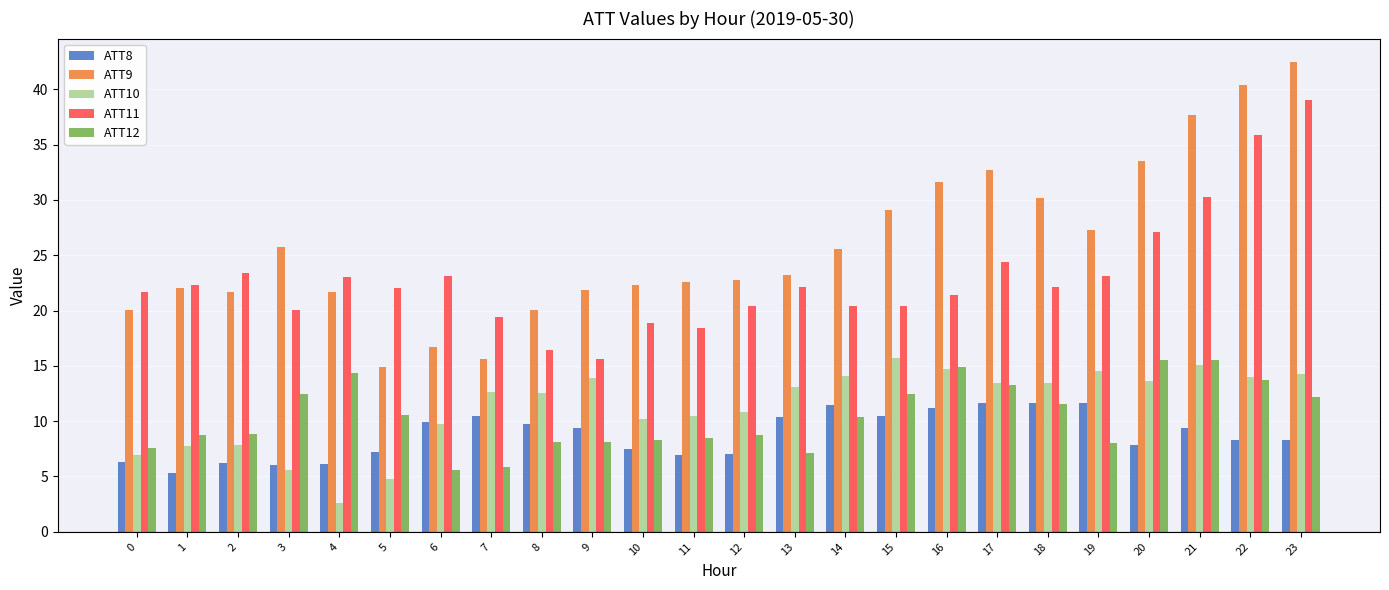

What is the difference between the second highest and minimum values in the ATT8 series?

6.3